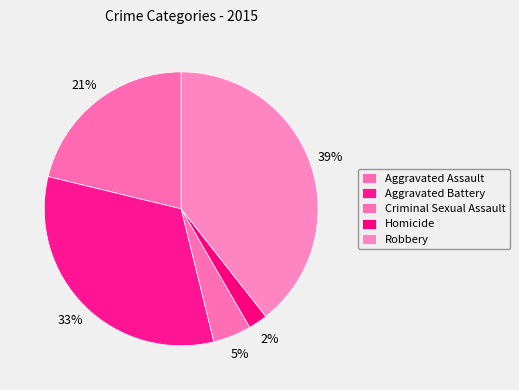

Combined, do Criminal Sexual Assault and Aggravated Battery account for over 50%?

No